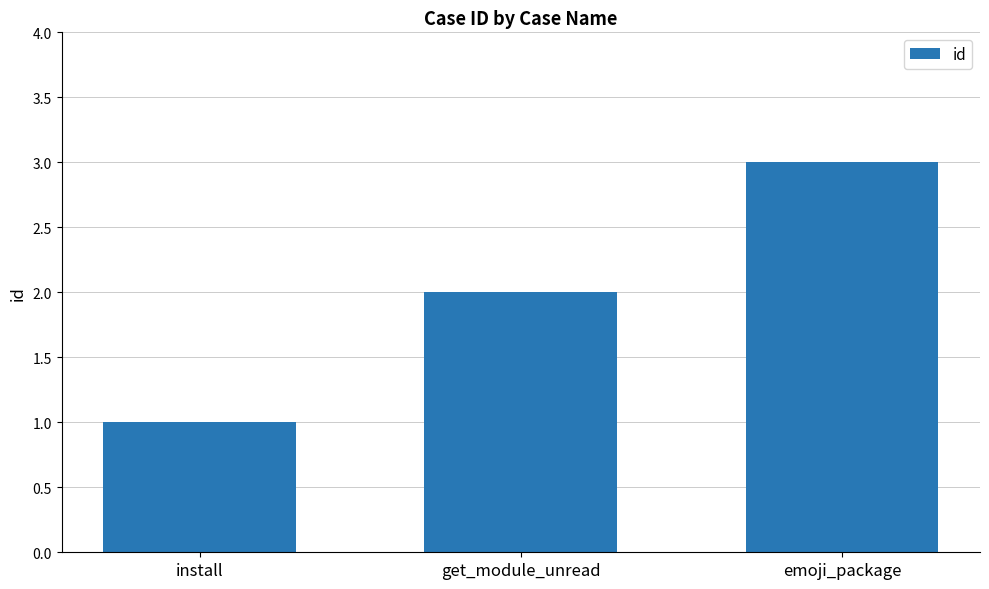

Which has a higher value, get_module_unread or emoji_package?

emoji_package